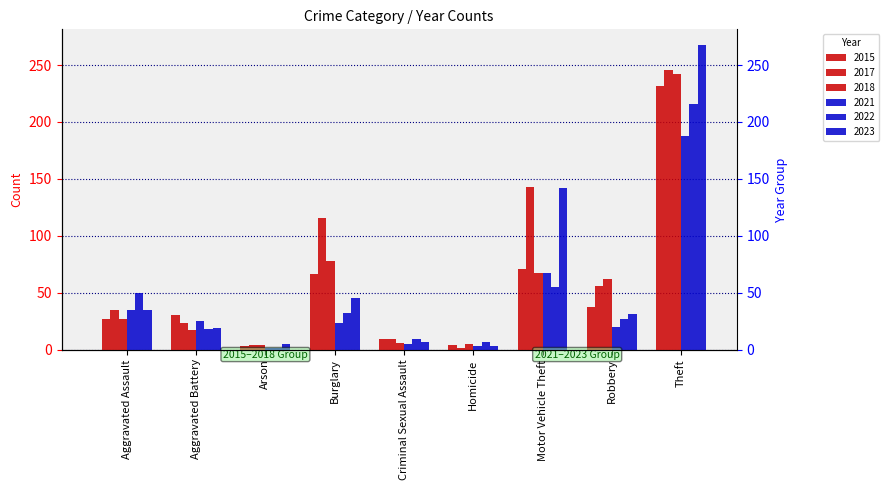

Reading left to right, what are all the values shown in this chart?

2015: Aggravated Assault=27	Aggravated Battery=30	Arson=3	Burglary=66	Criminal Sexual Assault=9	Homicide=4	Motor Vehicle Theft=71	Robbery=37	Theft=232
2017: Aggravated Assault=35	Aggravated Battery=23	Arson=4	Burglary=116	Criminal Sexual Assault=9	Homicide=1	Motor Vehicle Theft=143	Robbery=56	Theft=246
2018: Aggravated Assault=27	Aggravated Battery=17	Arson=4	Burglary=78	Criminal Sexual Assault=6	Homicide=5	Motor Vehicle Theft=67	Robbery=62	Theft=242
2021: Aggravated Assault=35	Aggravated Battery=25	Arson=1	Burglary=23	Criminal Sexual Assault=5	Homicide=3	Motor Vehicle Theft=67	Robbery=20	Theft=188
2022: Aggravated Assault=50	Aggravated Battery=18	Arson=1	Burglary=32	Criminal Sexual Assault=9	Homicide=7	Motor Vehicle Theft=55	Robbery=27	Theft=216
2023: Aggravated Assault=35	Aggravated Battery=19	Arson=5	Burglary=45	Criminal Sexual Assault=7	Homicide=3	Motor Vehicle Theft=142	Robbery=31	Theft=268